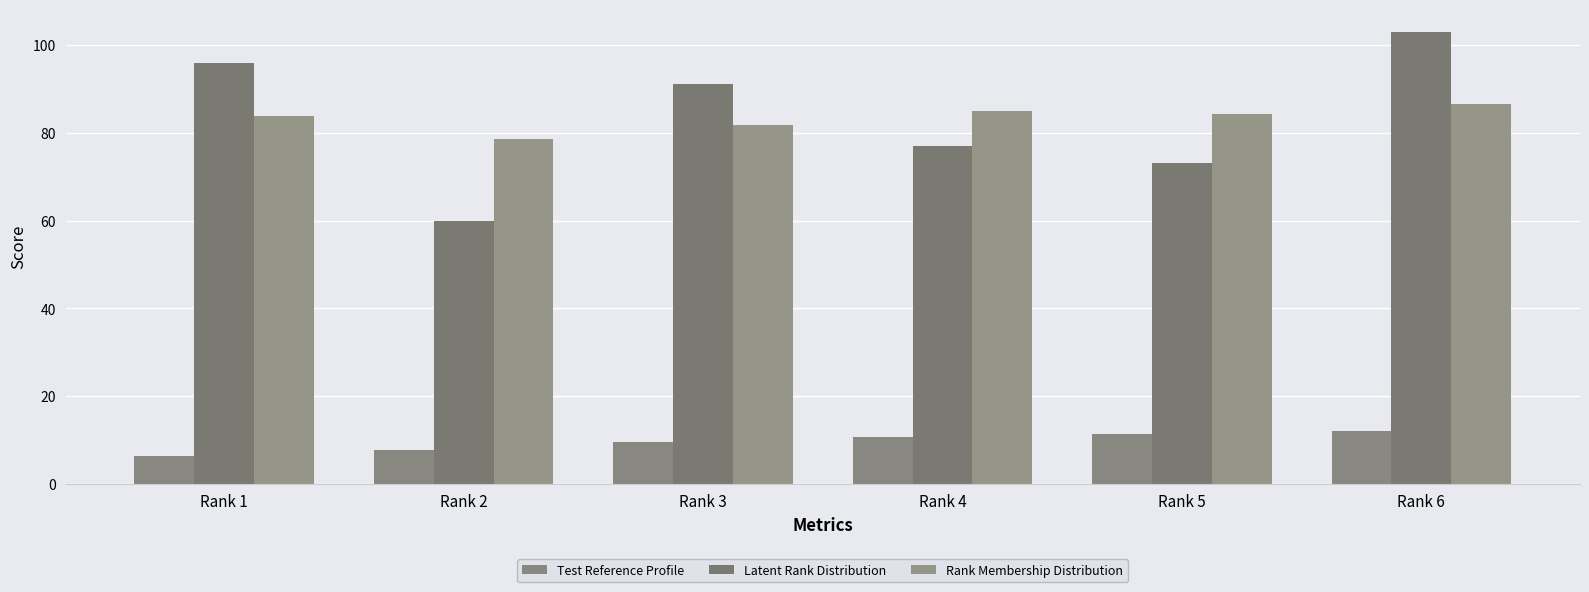

What is the value of the Test Reference Profile bar at the 2nd from the left?

7.7